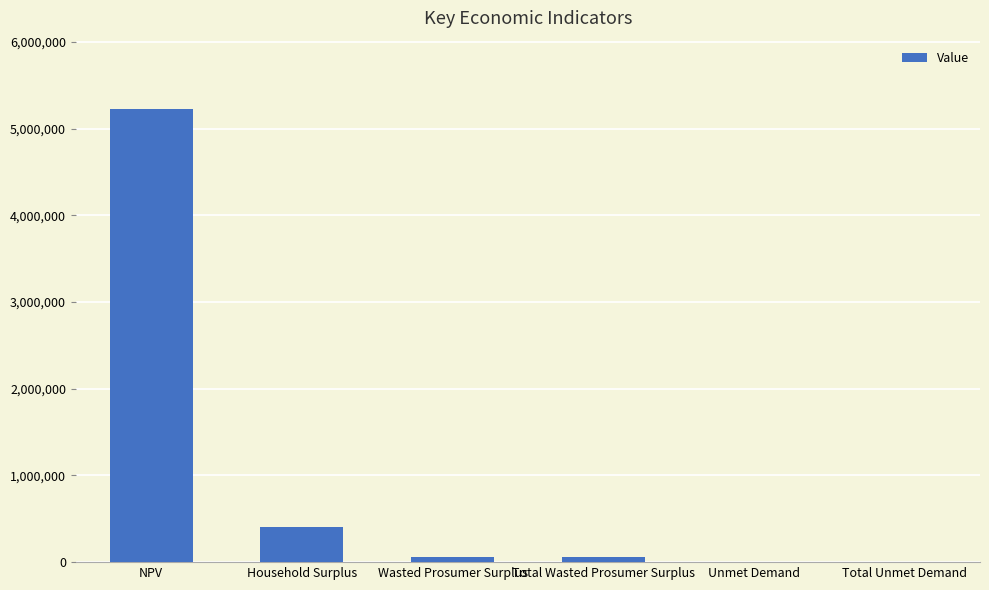

Where is the data nearest to the value 2616187?

Household Surplus